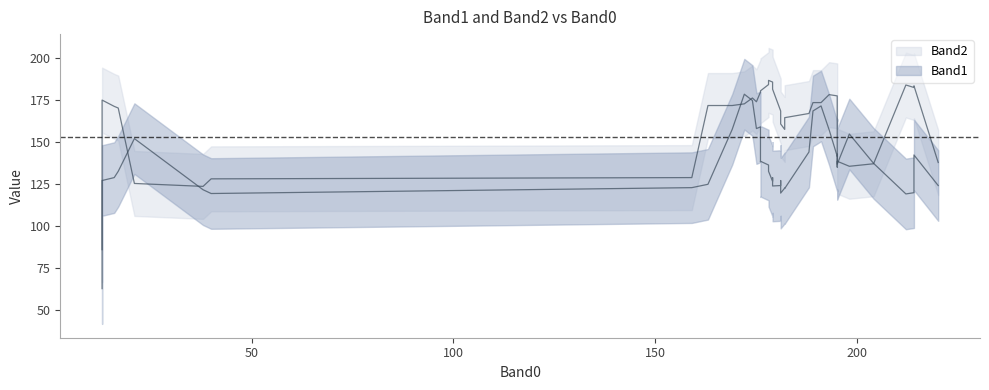

Between 2 and 30, which series saw the biggest shift?

Band2